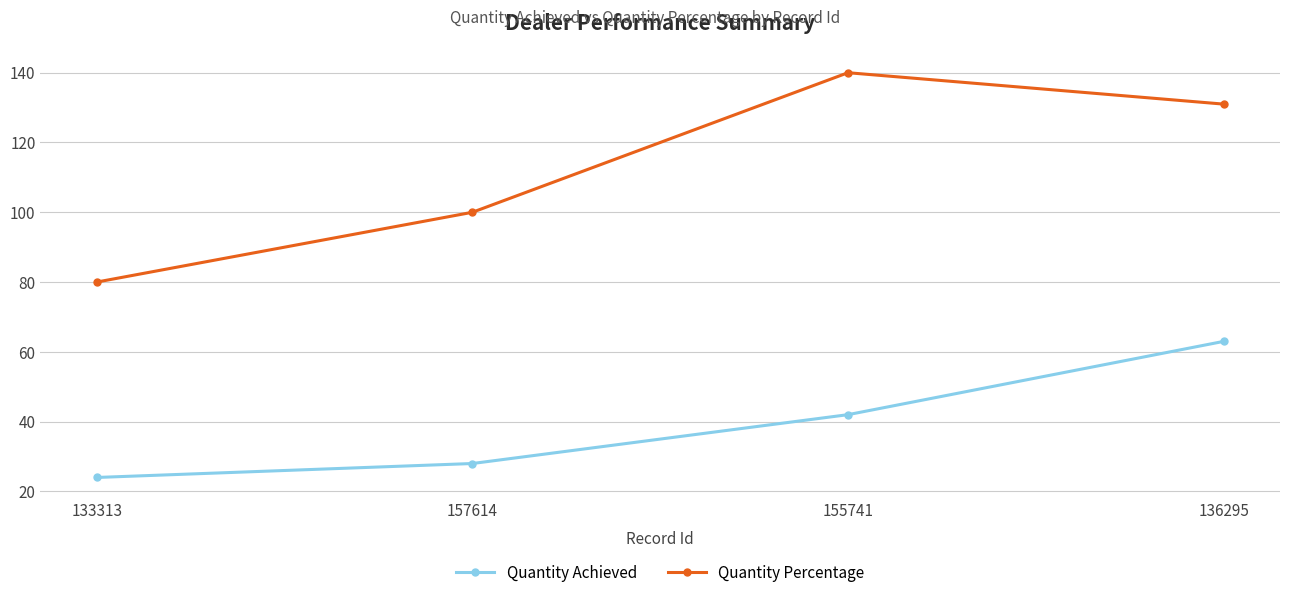

The Quantity Achieved series shows 18 at 157614. True or false?

False